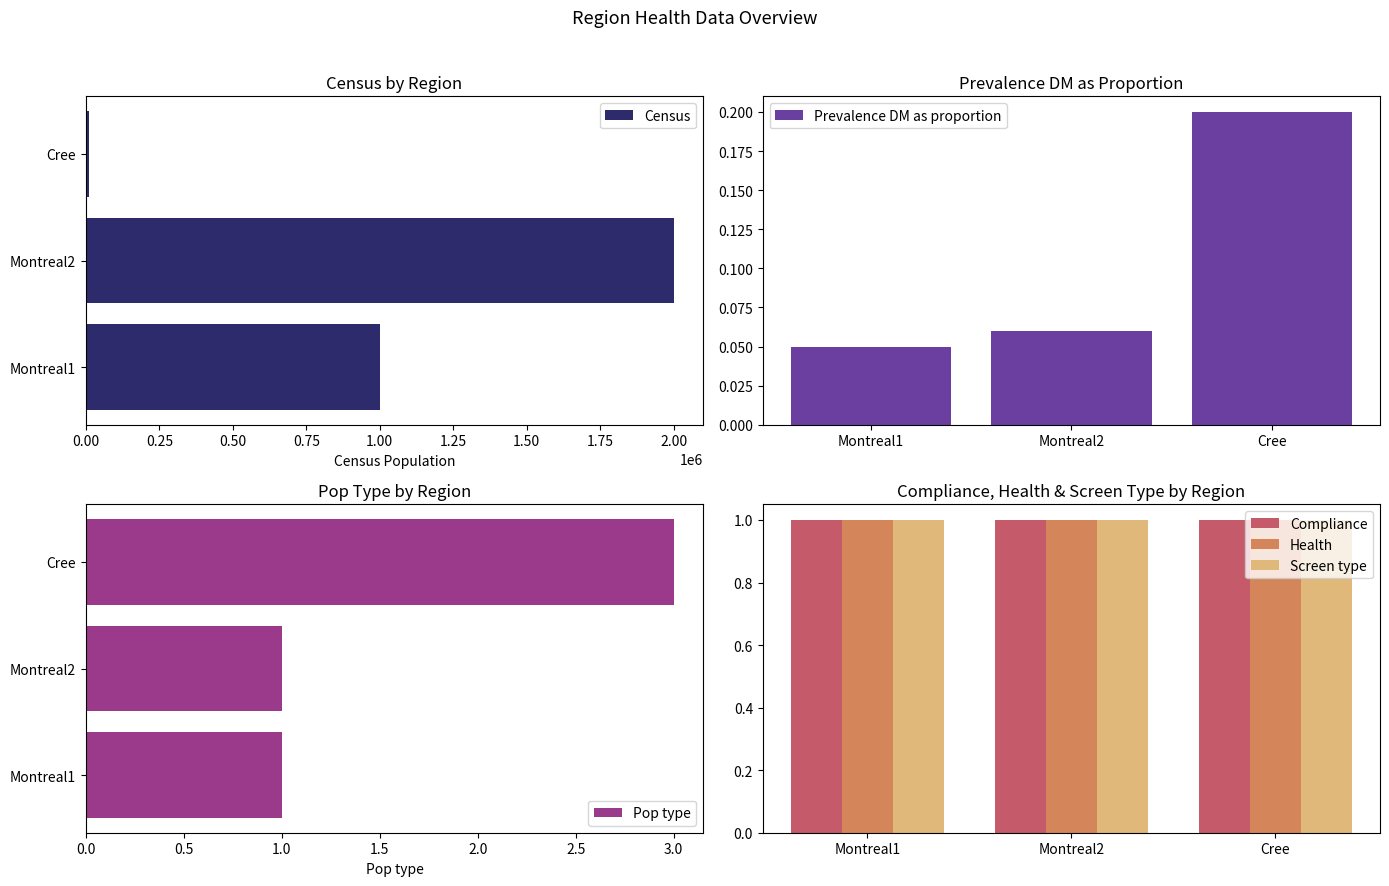

How many groups of bars are there?

3